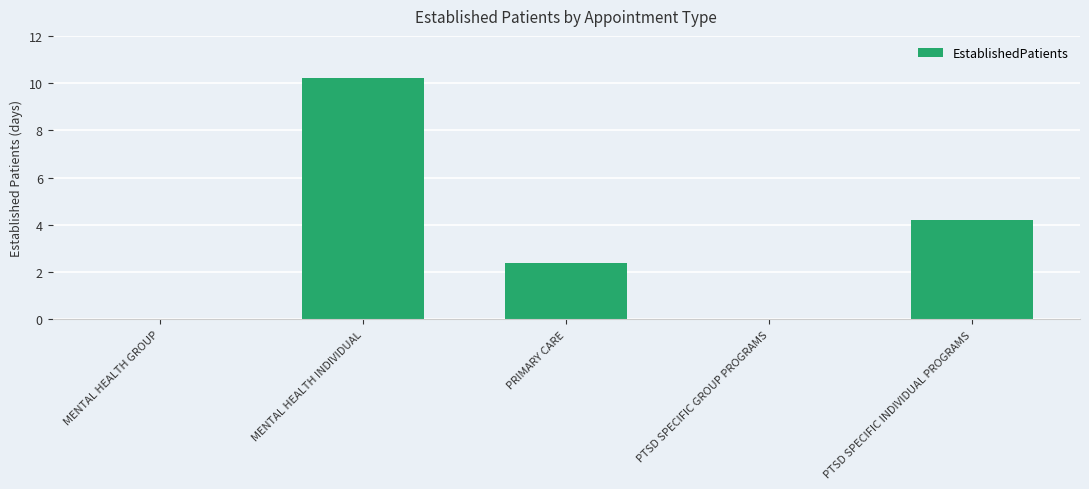

How many data points are above 2?

3